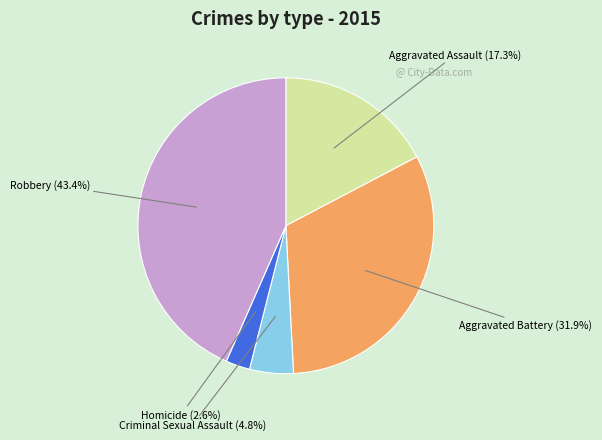

Does any single category account for the majority?

No